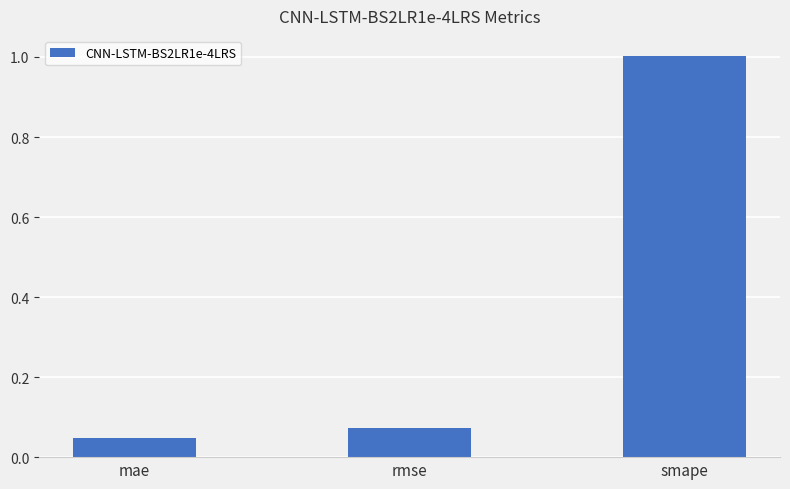

Does the chart contain any negative values?

No